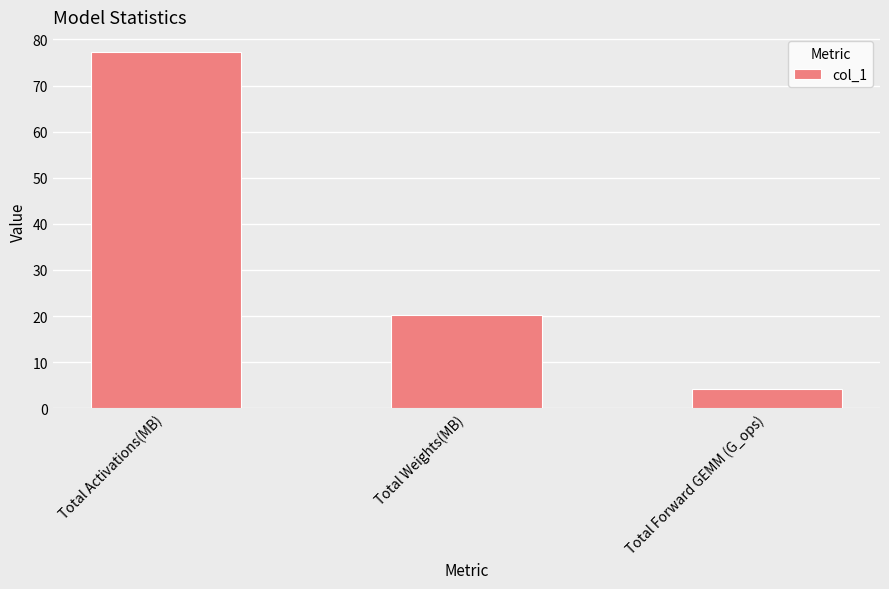

Which has a higher value, Total Forward GEMM (G_ops) or Total Weights(MB)?

Total Weights(MB)